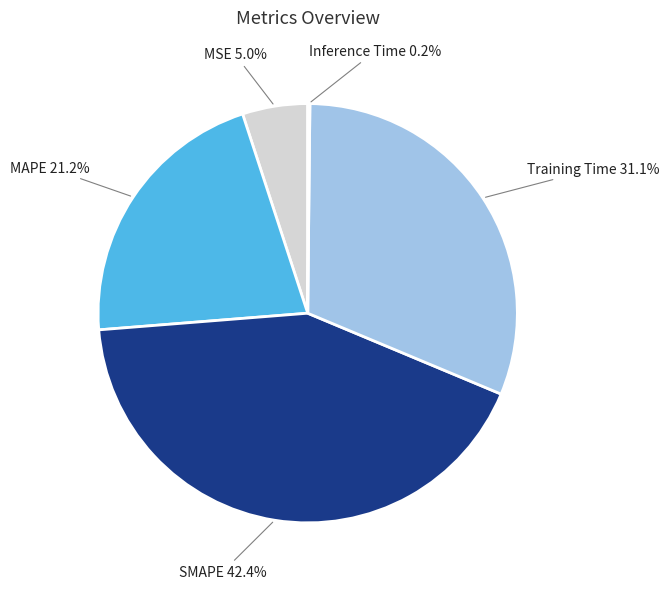

What percentage is the Training Time slice, to the nearest percent?

31%